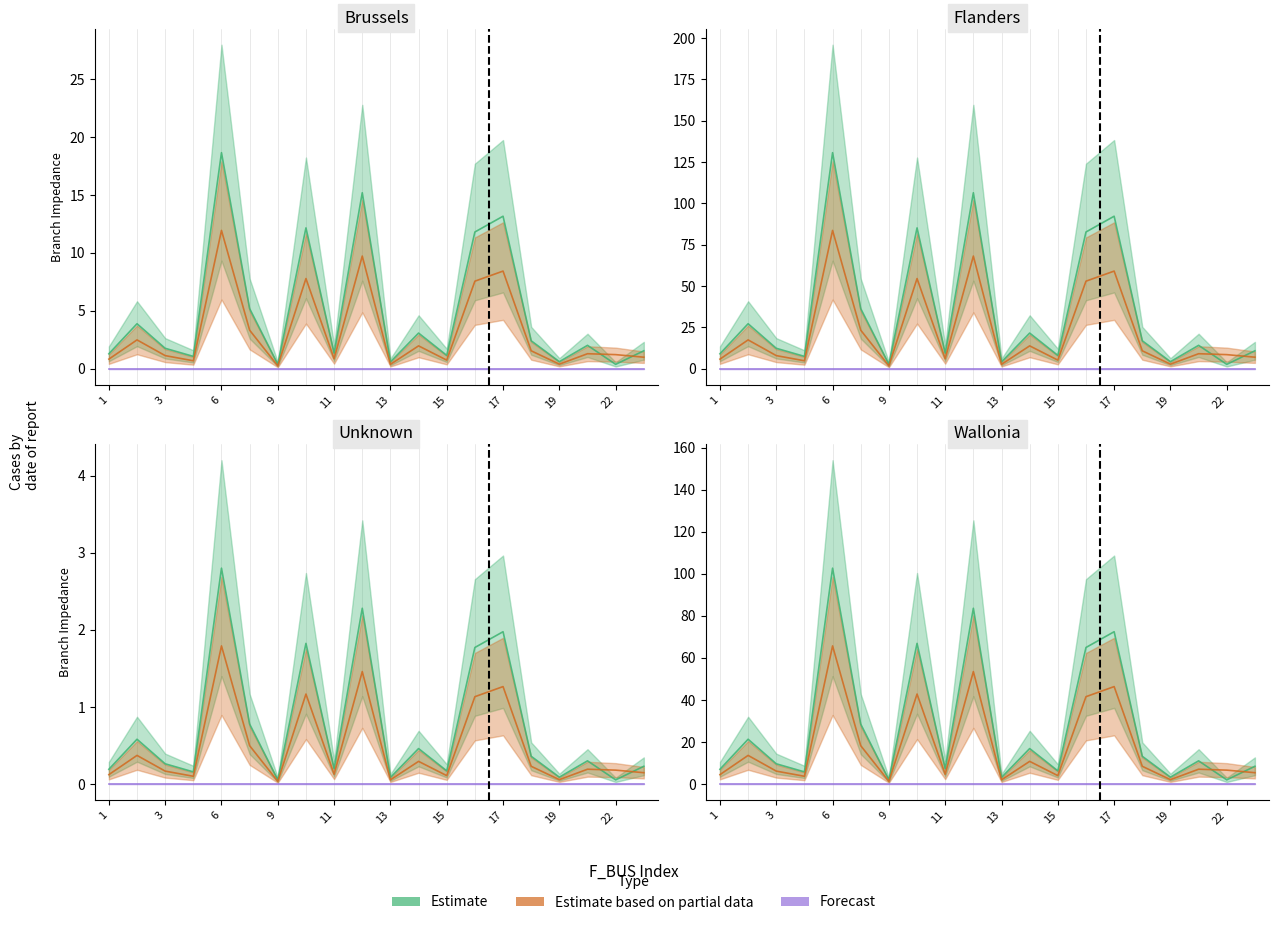

What are all the series names shown in the legend?

Estimate, Estimate based on partial data, Forecast